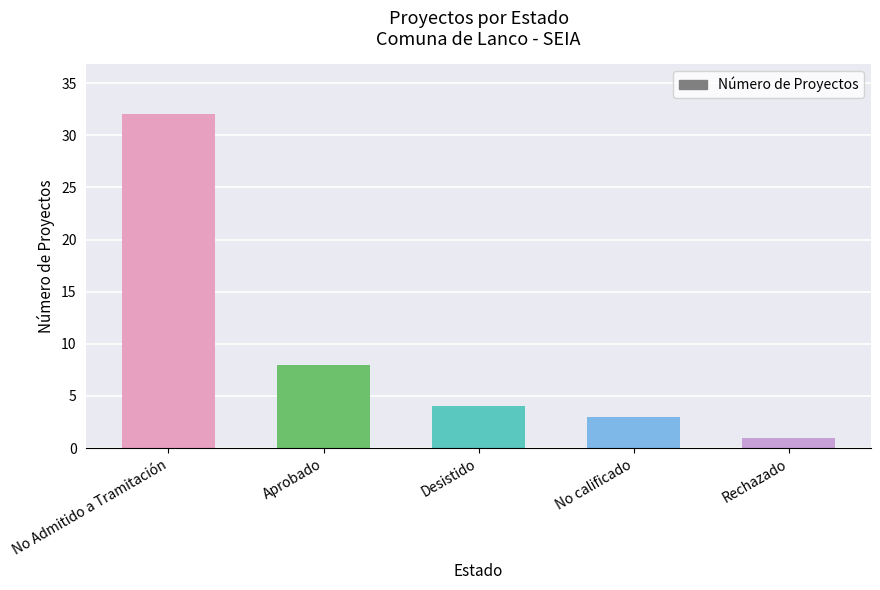

What is the greatest value displayed?

32